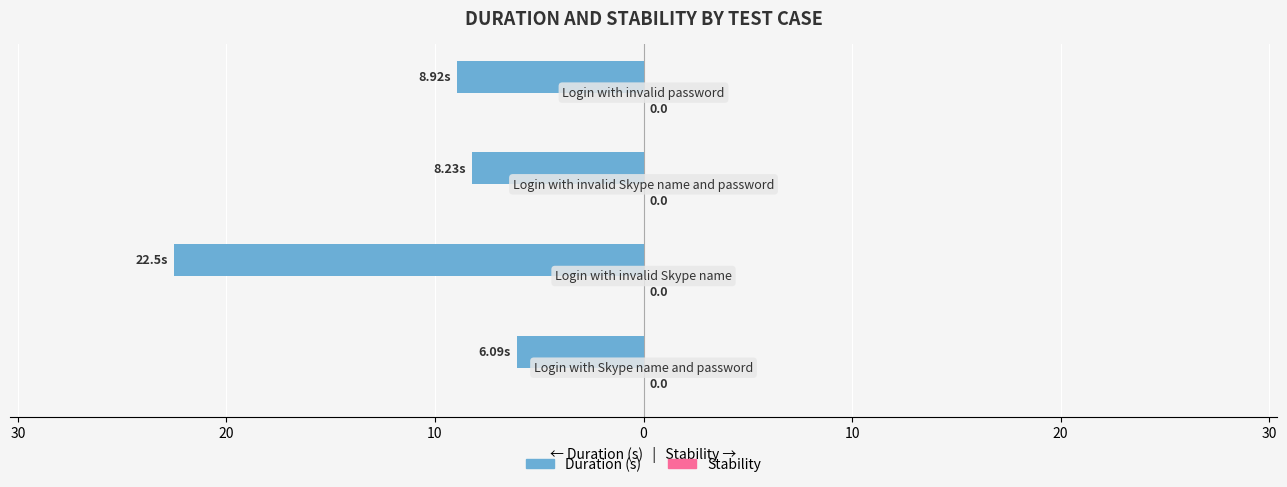

Does the chart contain any negative values?

Yes